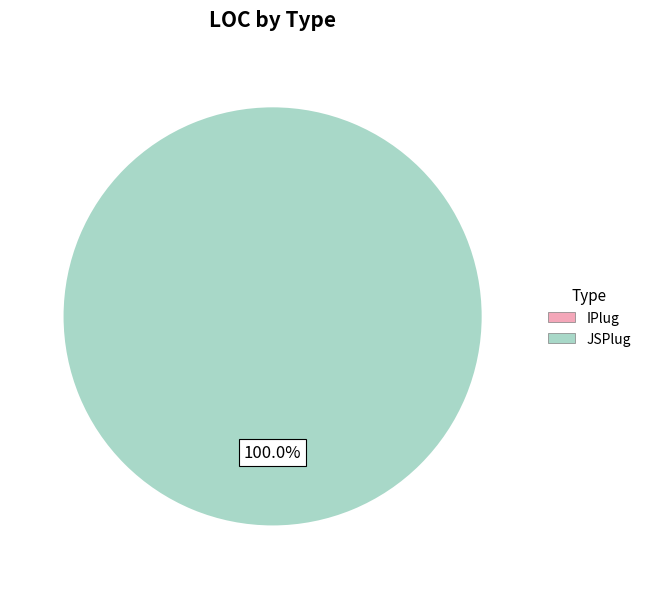

How many slices are in this pie chart?

2